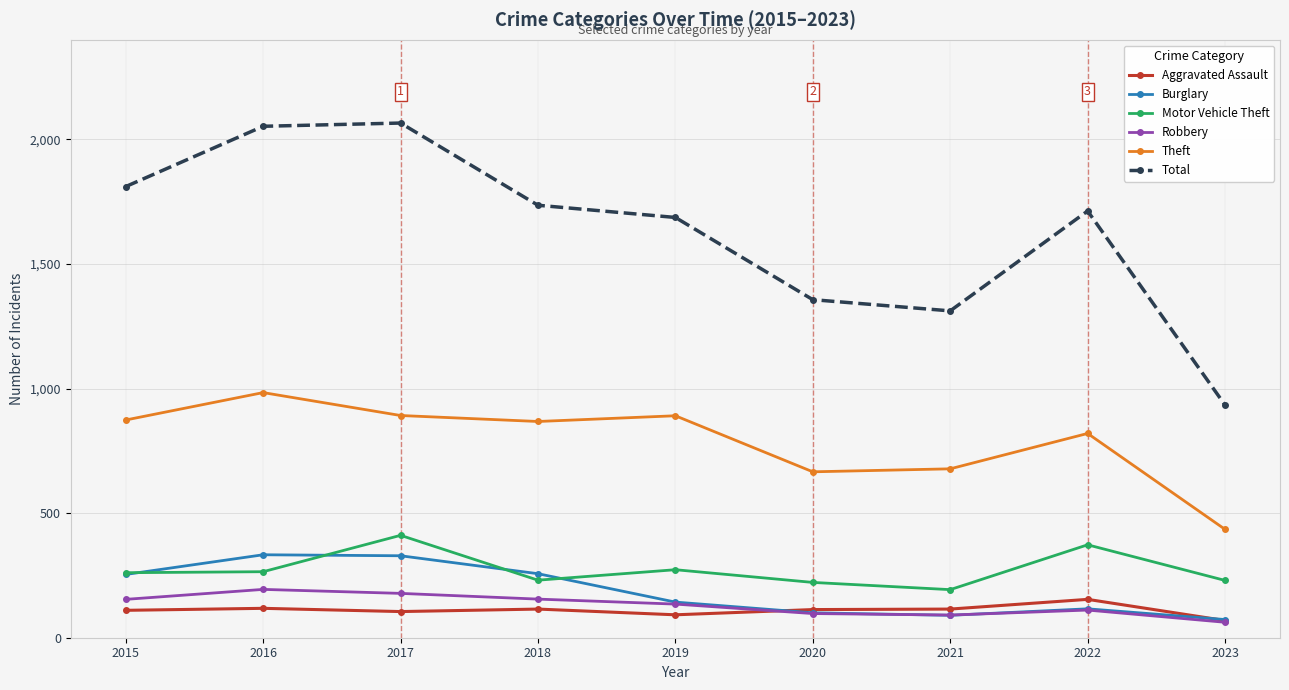

Which series has the largest range (max minus min)?

Total